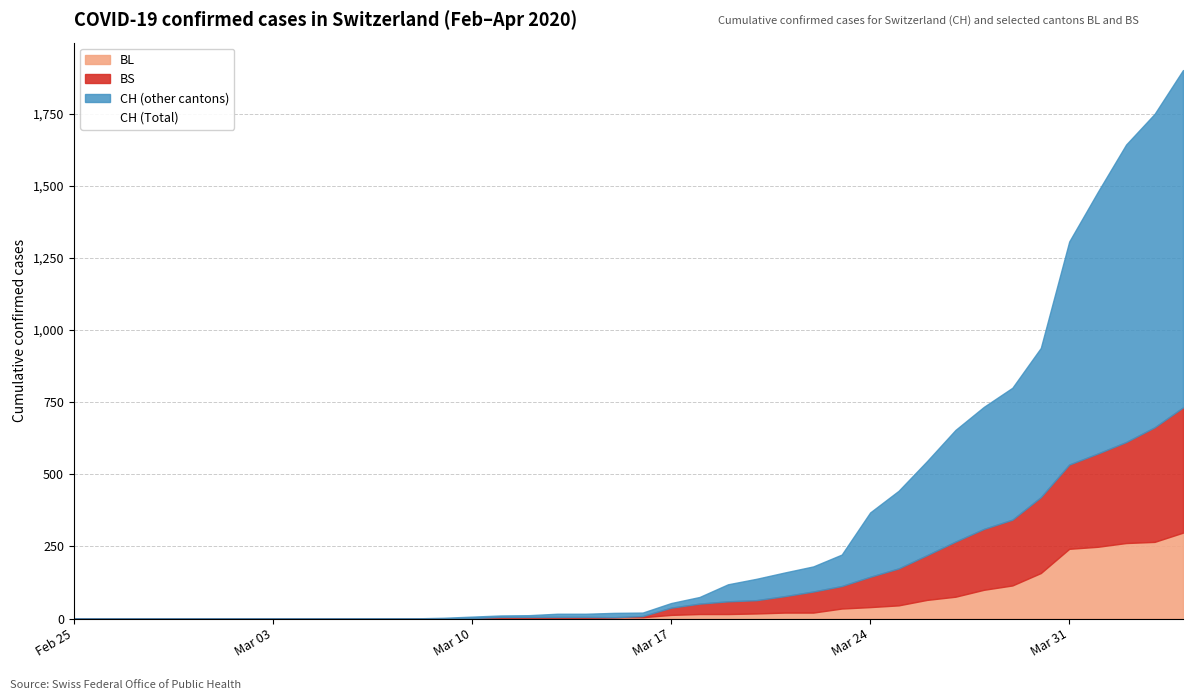

What is the average value?

341